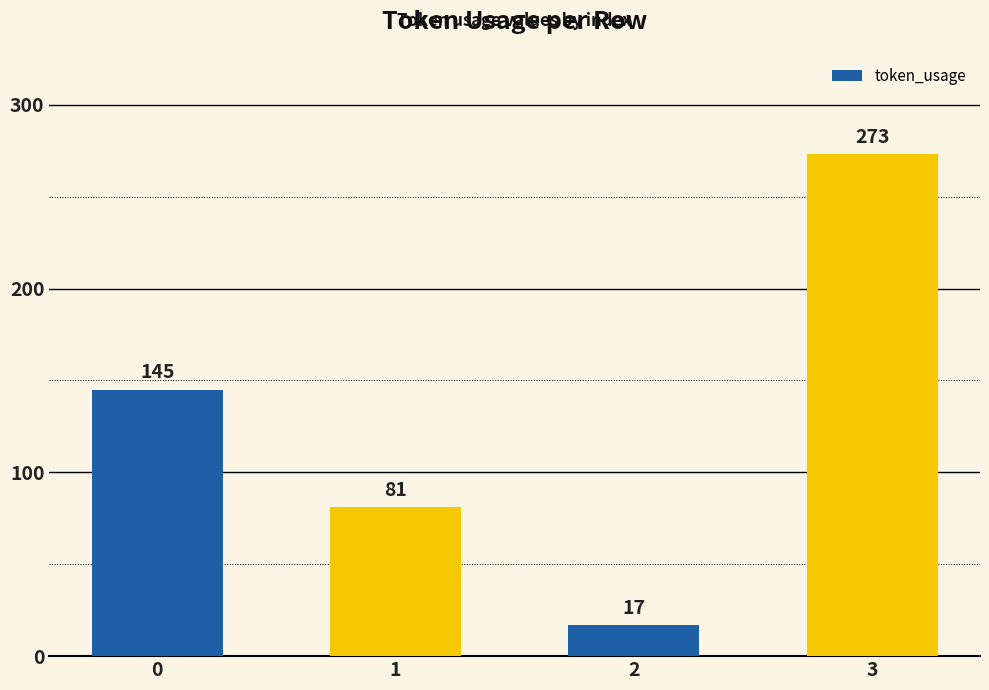

What is the difference between the maximum and minimum values?

256